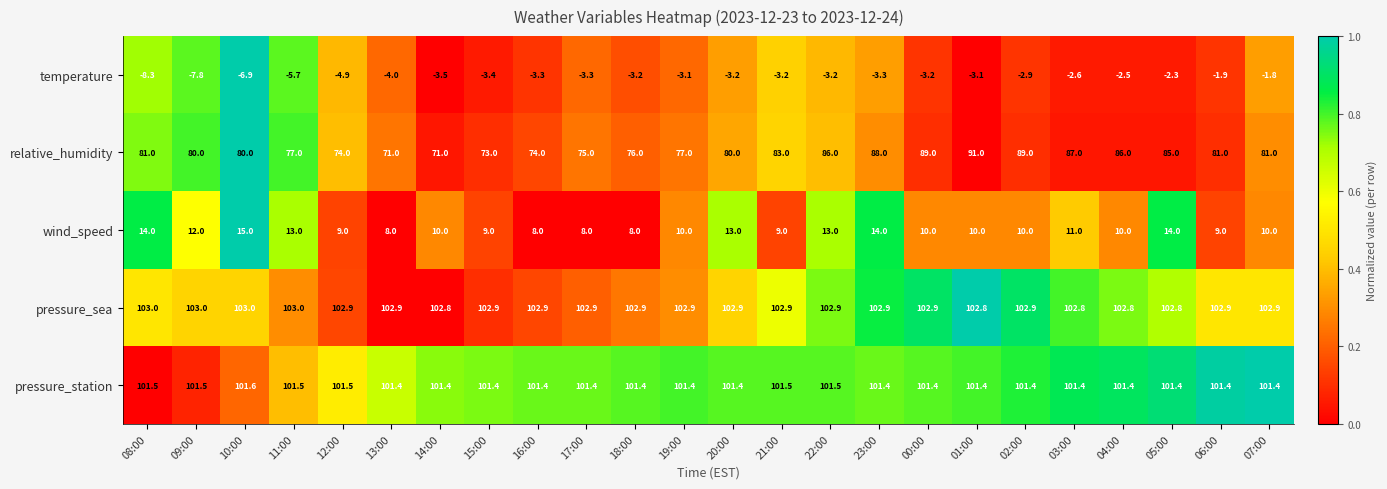

True or false: wind_speed has a value of 19.3 at 20:00.

False